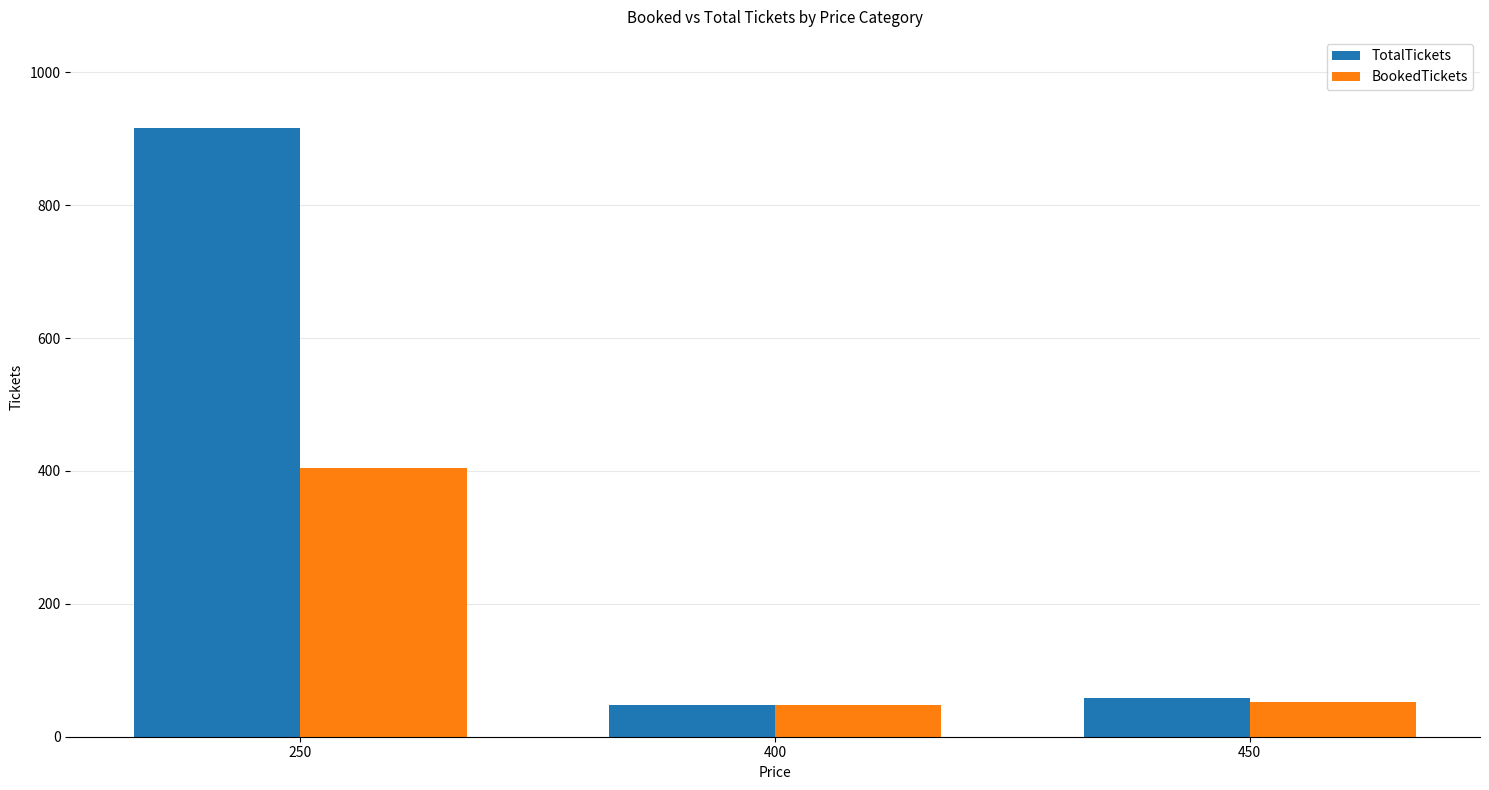

Which series has the widest spread of values?

TotalTickets